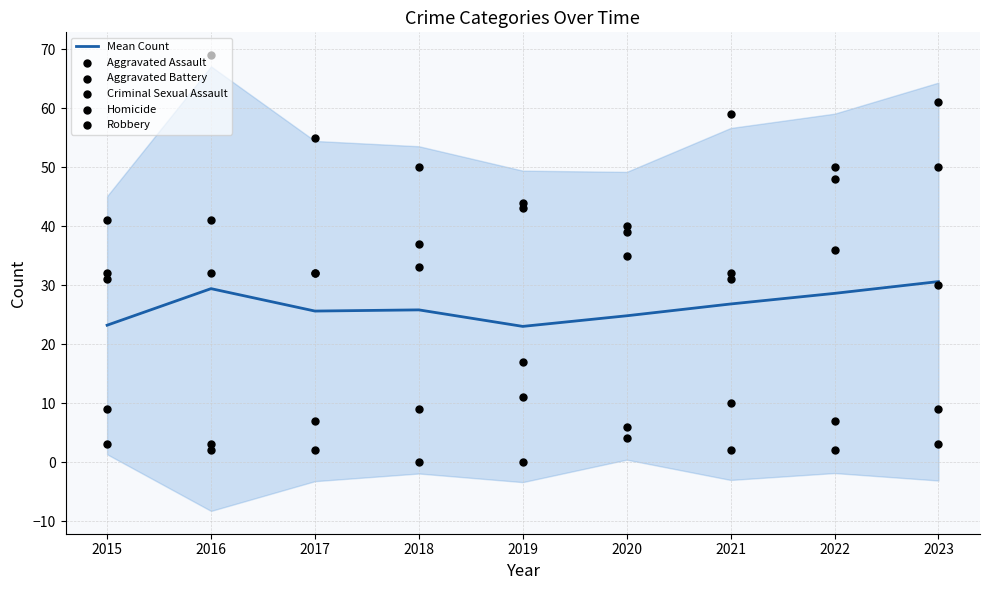

Is the value of Aggravated Assault at 2021 greater than the value of Robbery at 2018?

No